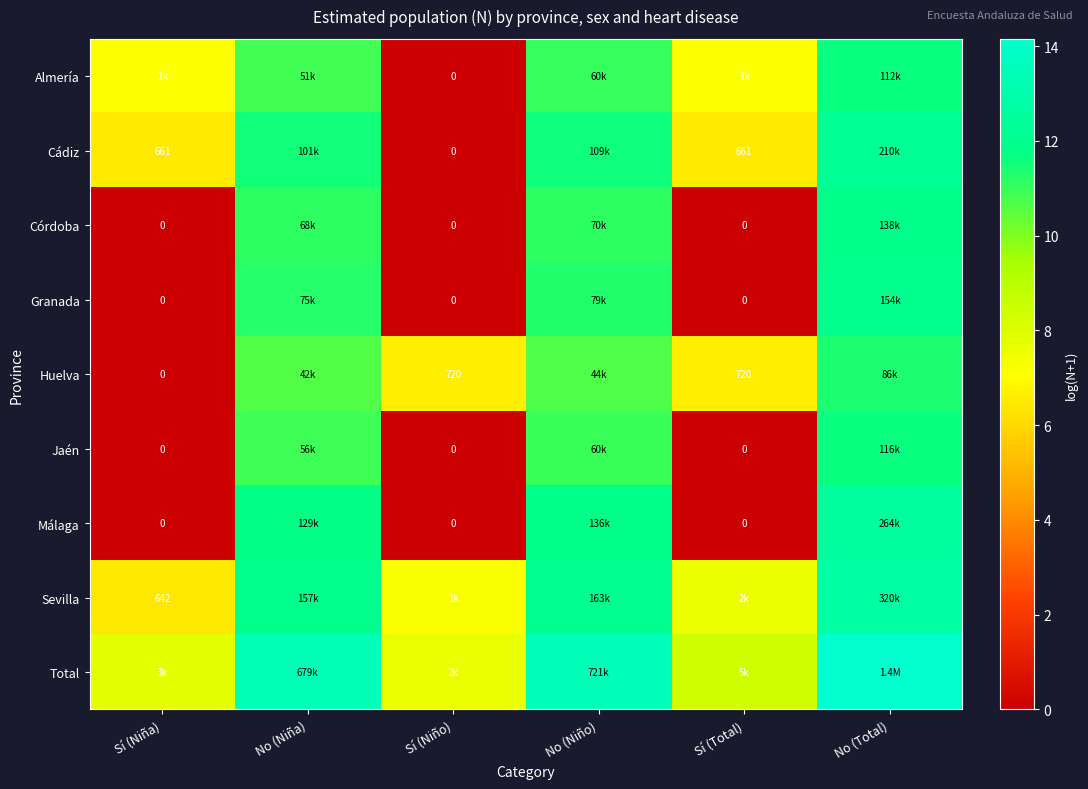

Is the value of Cádiz at Sí (Niña) greater than the value of Almería at Sí (Niño)?

Yes